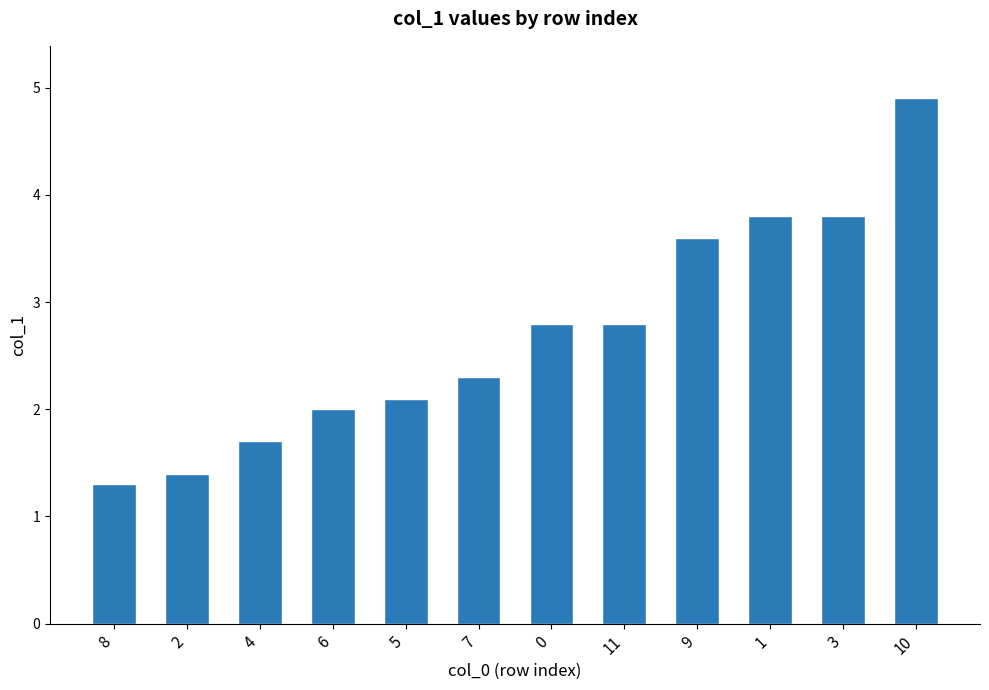

Reading right to left, extract all data points from this chart.

4.9	3.8	3.8	3.6	2.8	2.8	2.3	2.1	2.0	1.7	1.4	1.3